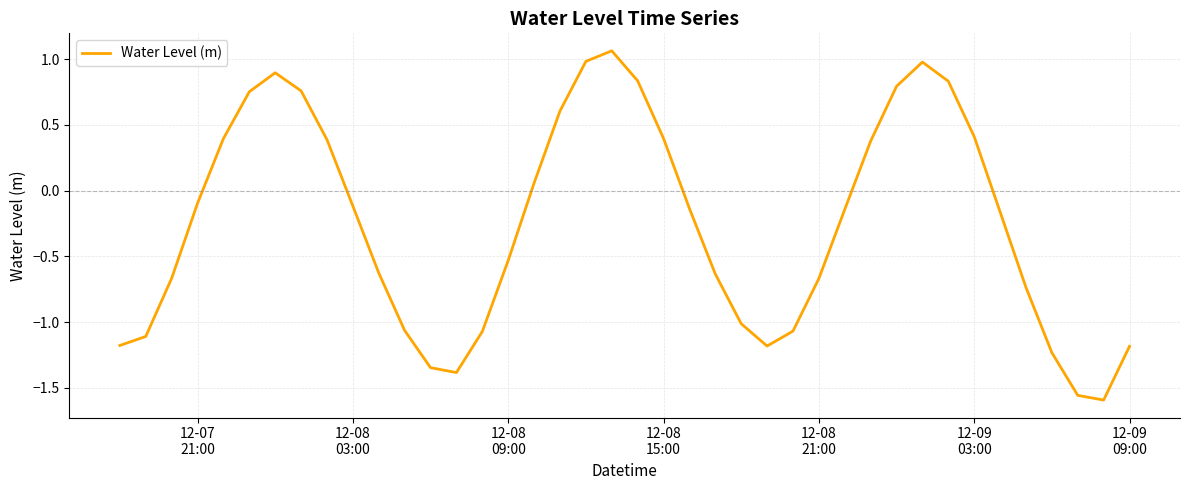

Is this an area chart (filled region under the line)?

No